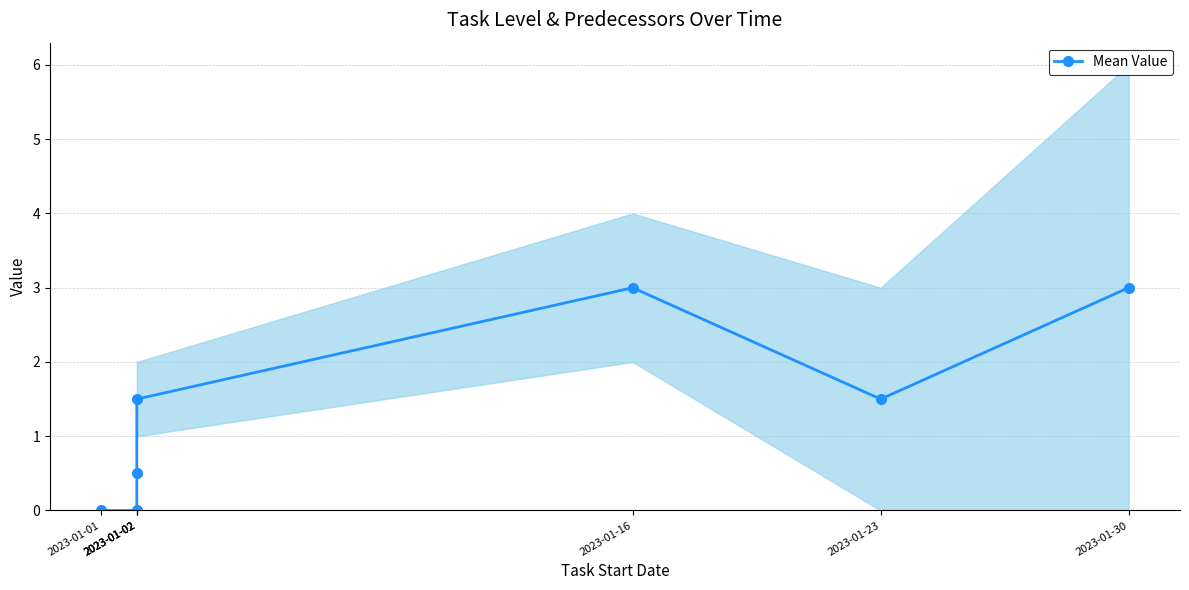

The value at 2023-01-16 is 3.0. True or false?

True